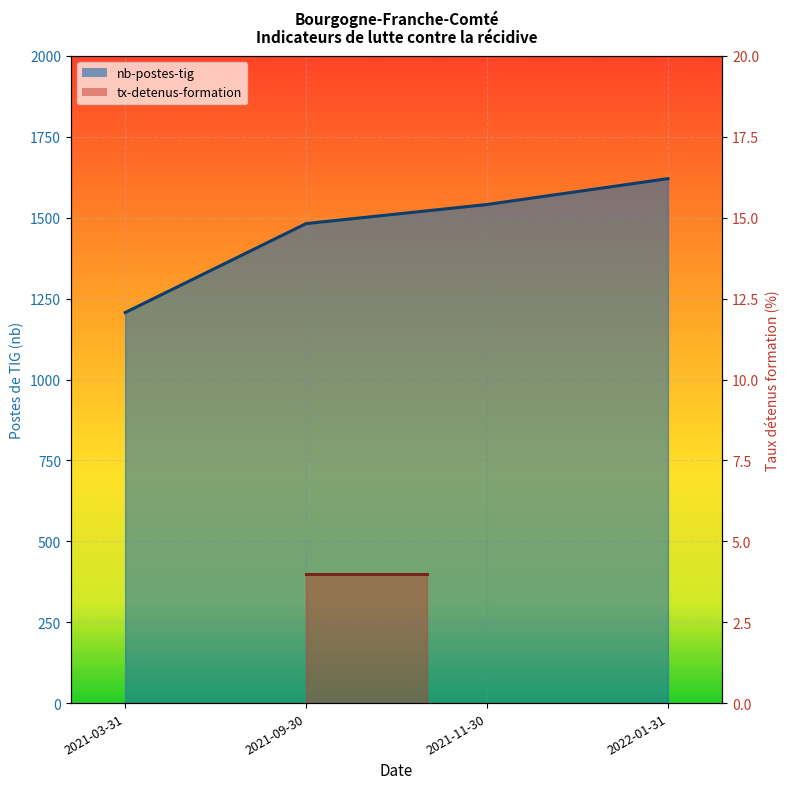

How many lines are shown in the chart?

1